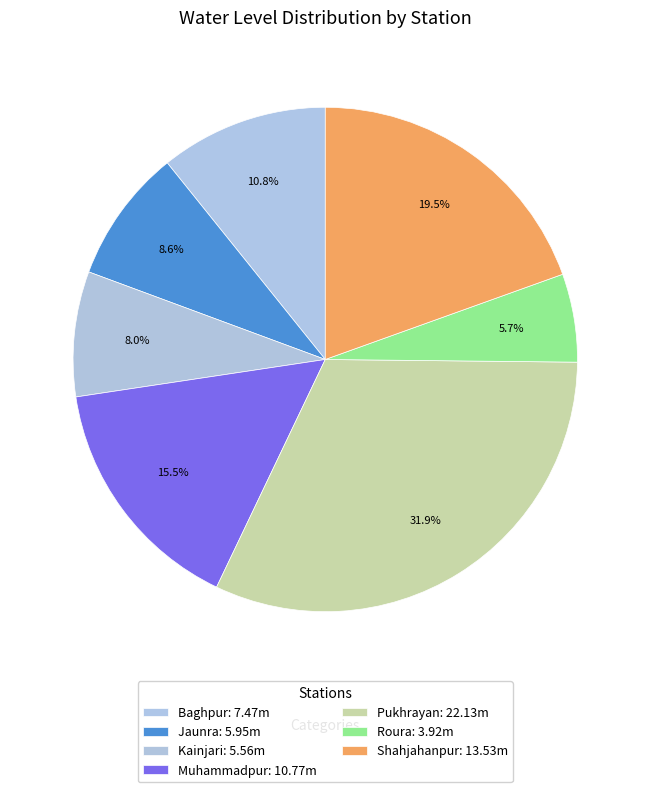

Which category has the biggest portion of the pie?

Pukhrayan